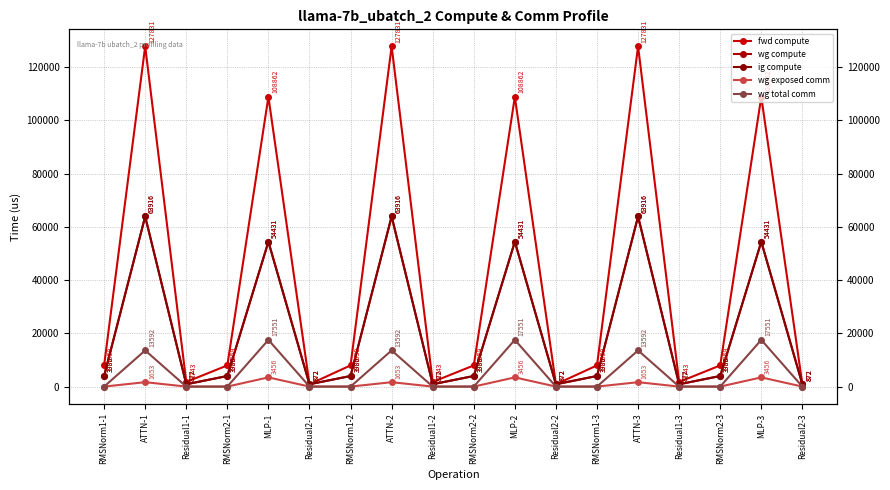

The value of wg total comm at RMSNorm2-3 is 0.0. True or false?

True